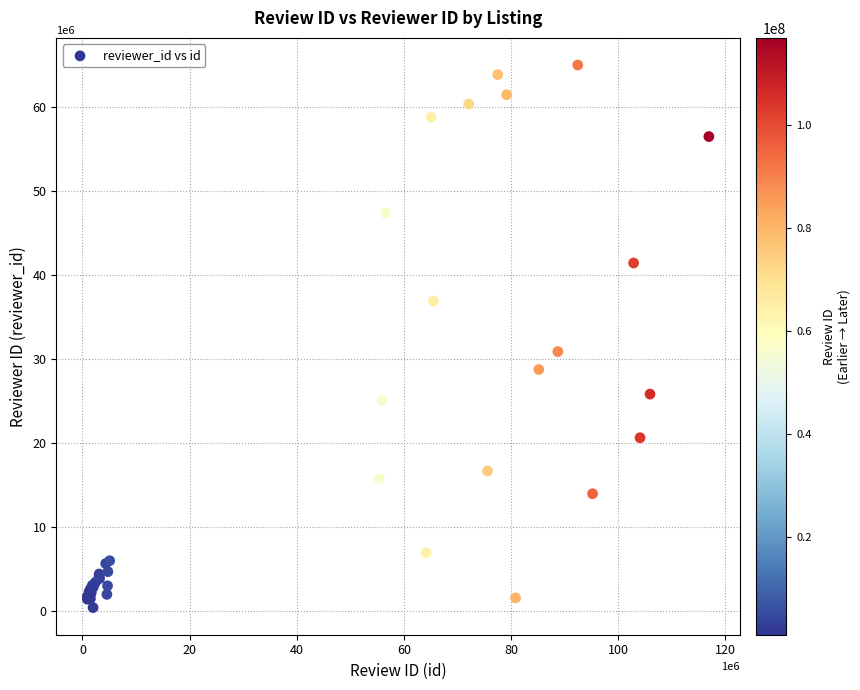

What Y value in the scatter plot is closest to 32719281?

30893506